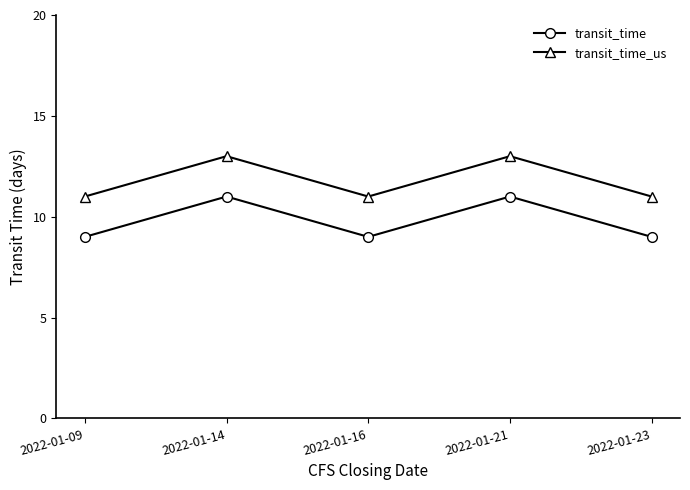

How many lines are shown in the chart?

2